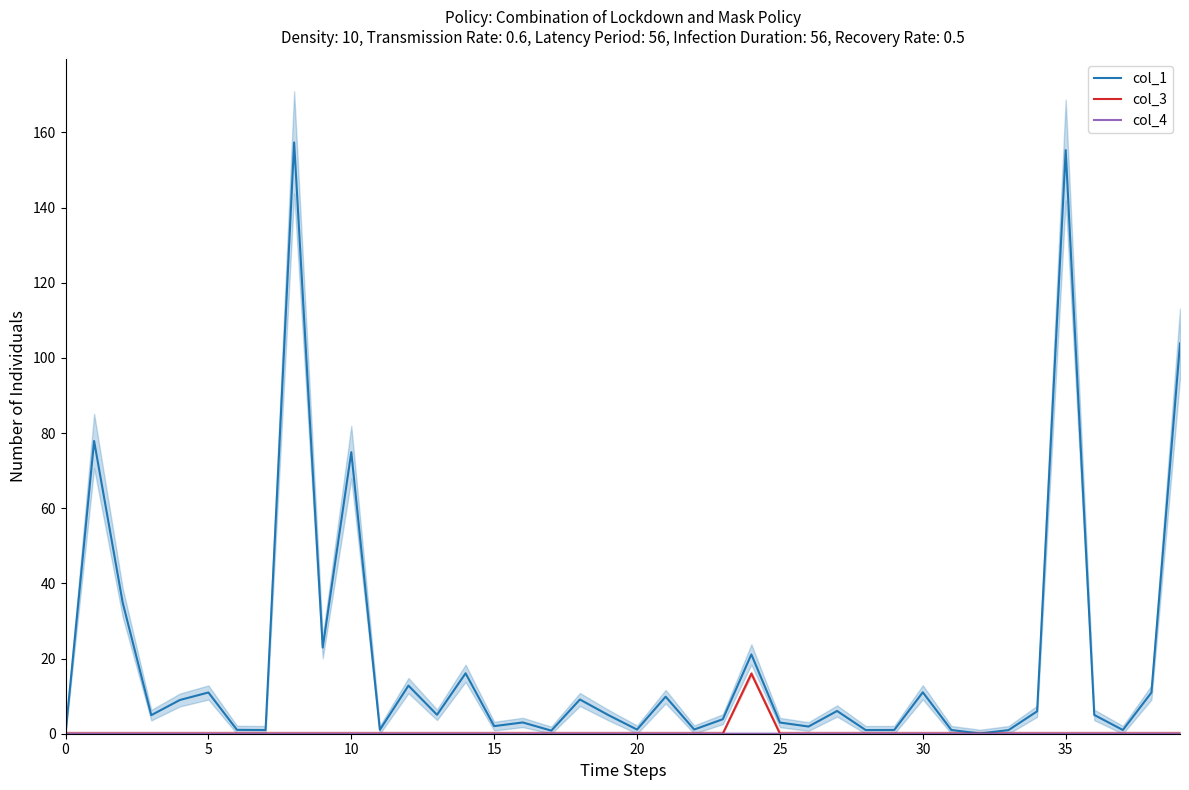

True or false: col_3 has a value of 0.0 at 20.

True